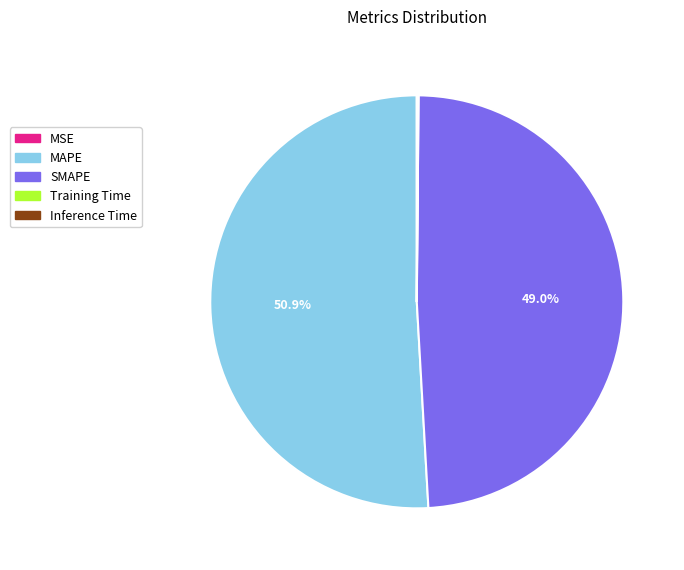

Does any single category account for the majority?

Yes